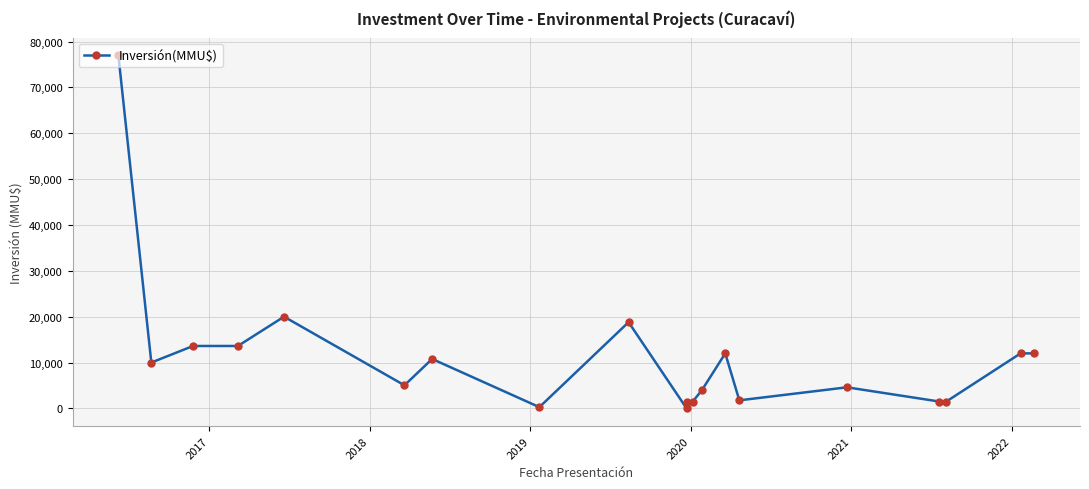

What is the sum of all values?

221479